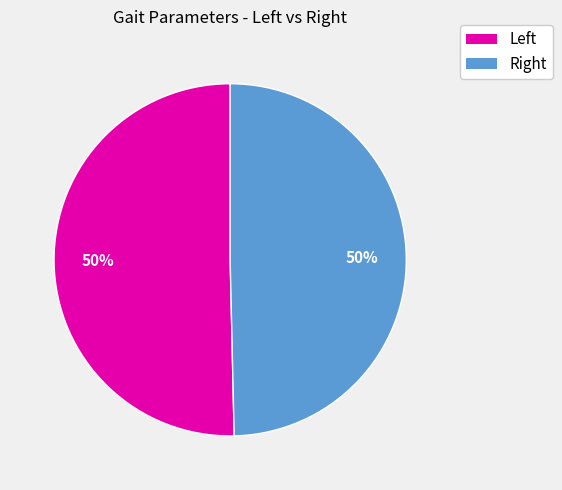

To the nearest percent, what is the average slice percentage?

50%